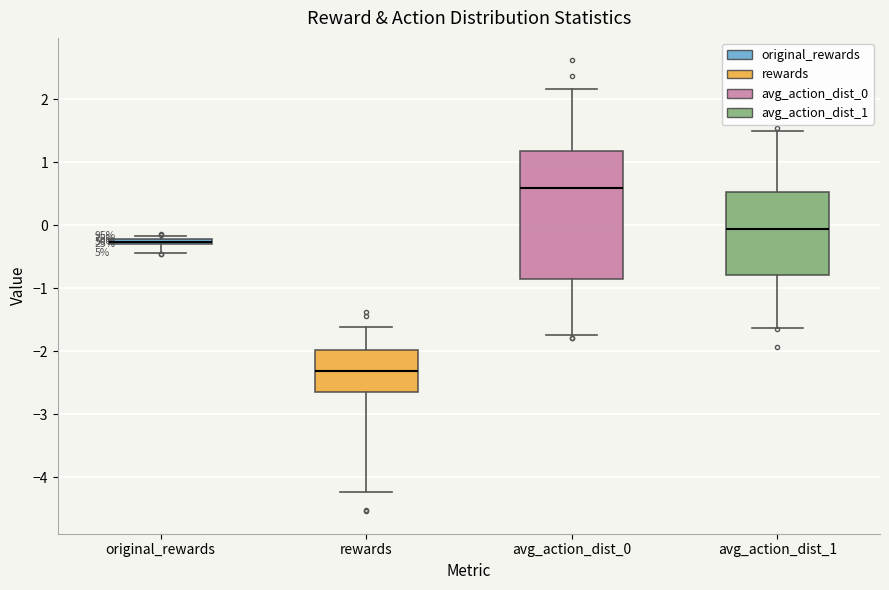

Where does the median line of the box for rewards sit on the y-axis? The values are not printed on the chart, so give them approximately, as read against the axis.

-2.3